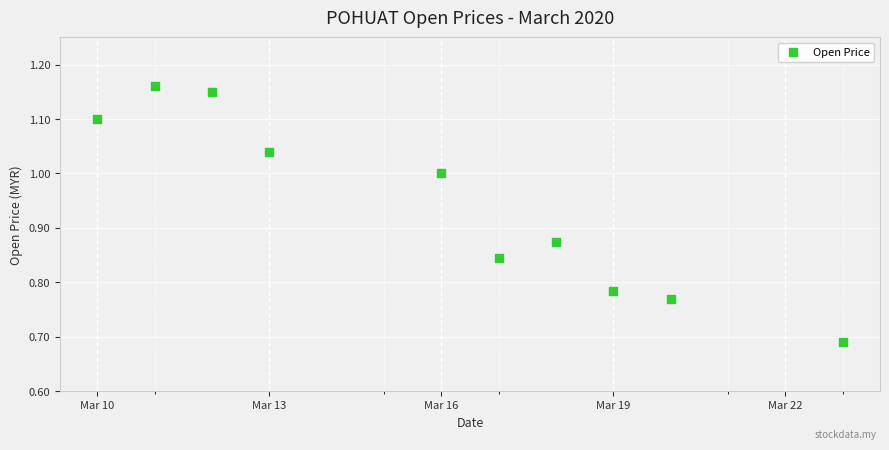

What is the range of Y values (max minus min)?

0.5